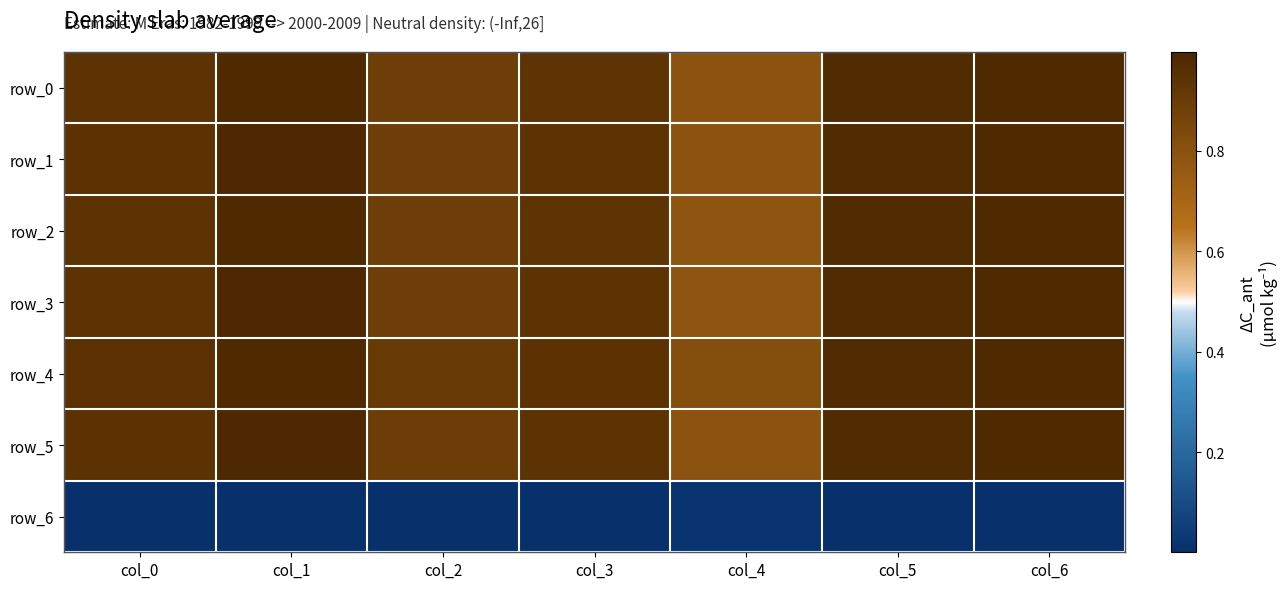

The value of row_3 at col_5 is 1.0. True or false?

True